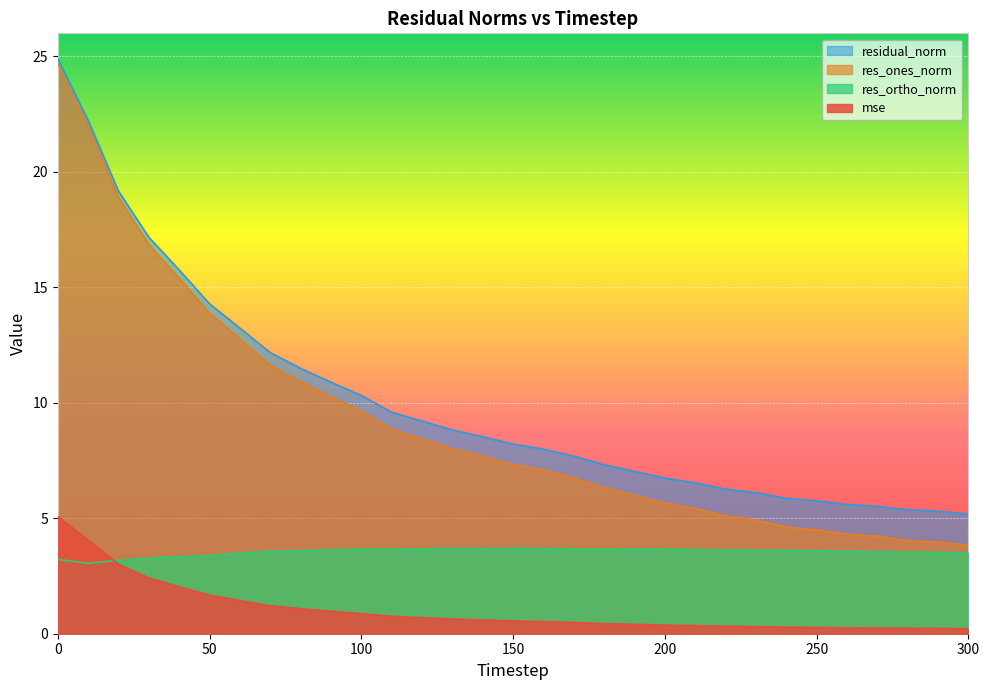

Between 260 and 280, which series saw the biggest shift?

res_ones_norm